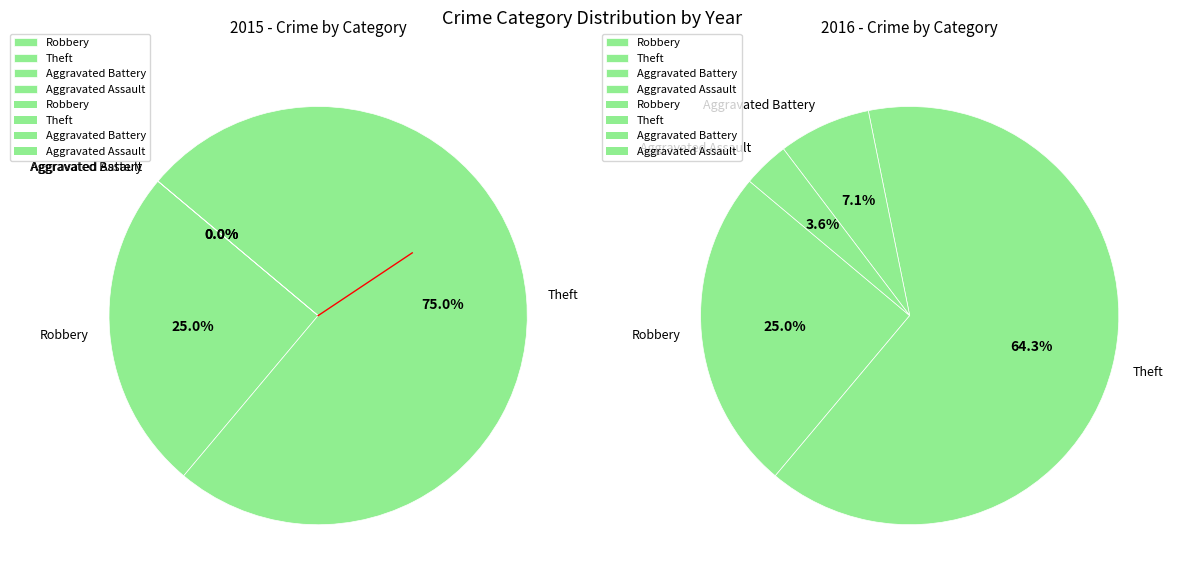

What is the largest slice in the pie chart?

Theft